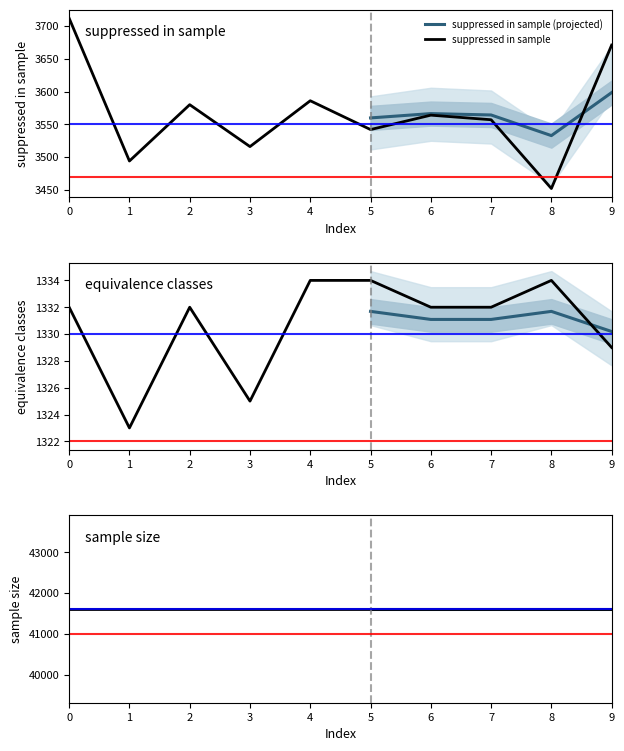

Reading right to left, what are all the values shown in this chart?

suppressed in sample: 3671	3452	3557	3564	3542	3586	3516	3580	3494	3712
equivalence classes: 1329	1334	1332	1332	1334	1334	1325	1332	1323	1332